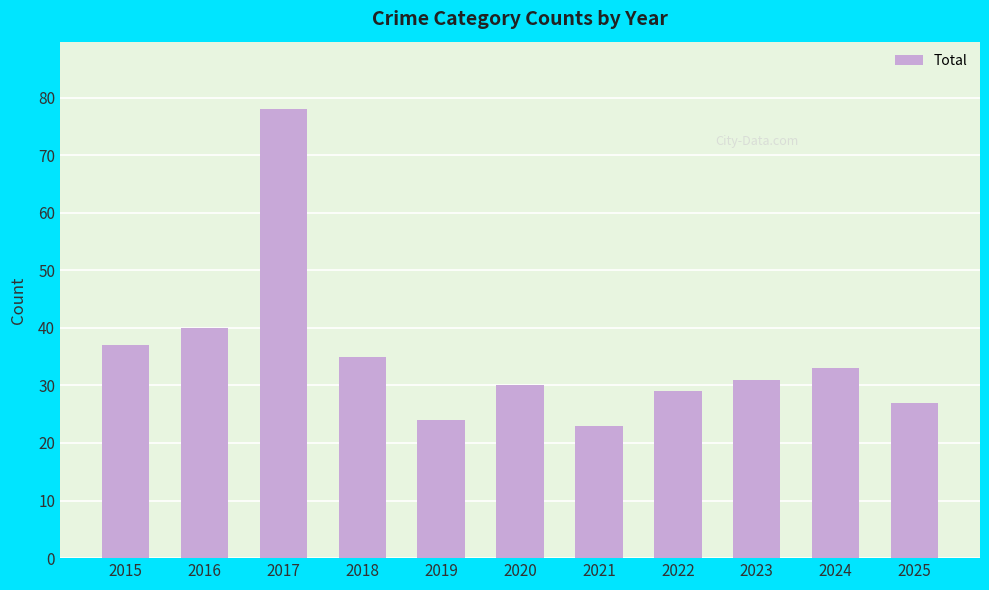

True or false: the data shows 30 at 2020.

True